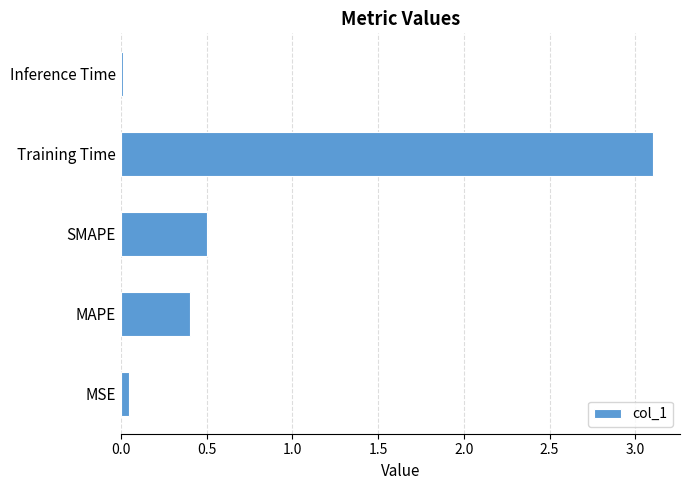

What value does the data have at Training Time?

3.1